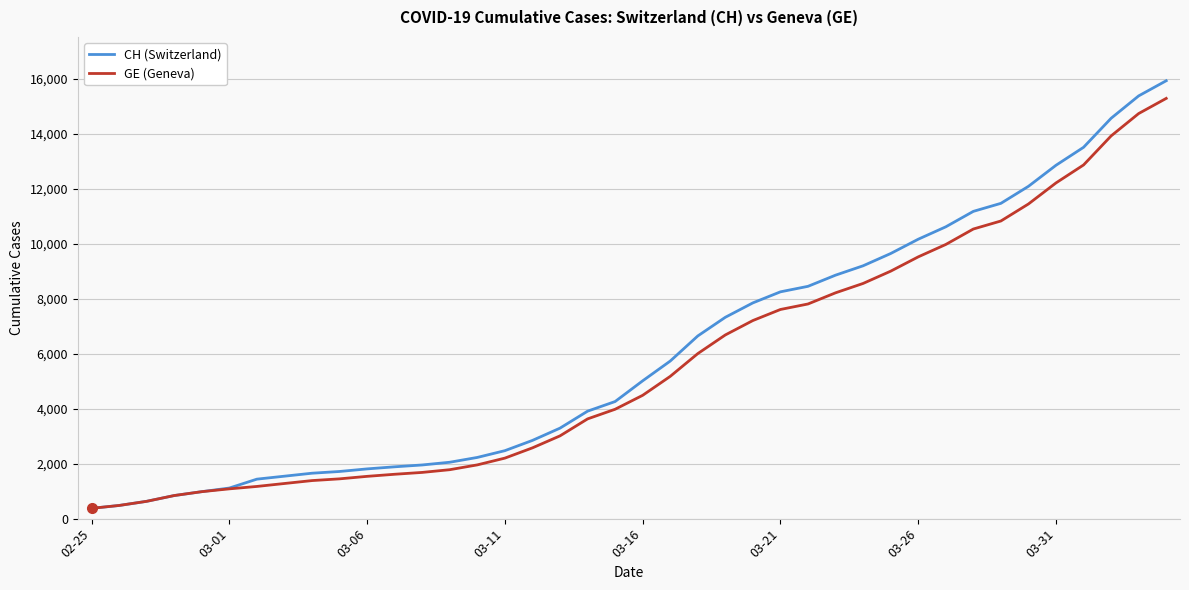

Which series has the widest spread of values?

CH (Switzerland)